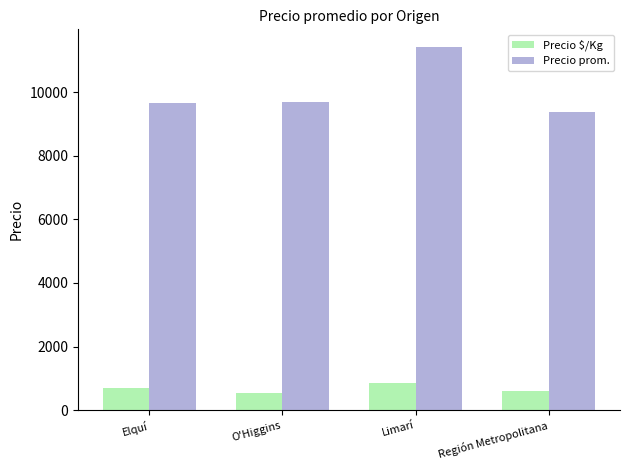

Is the value of Precio $/Kg at Limarí greater than the value of Precio prom. at Elquí?

No